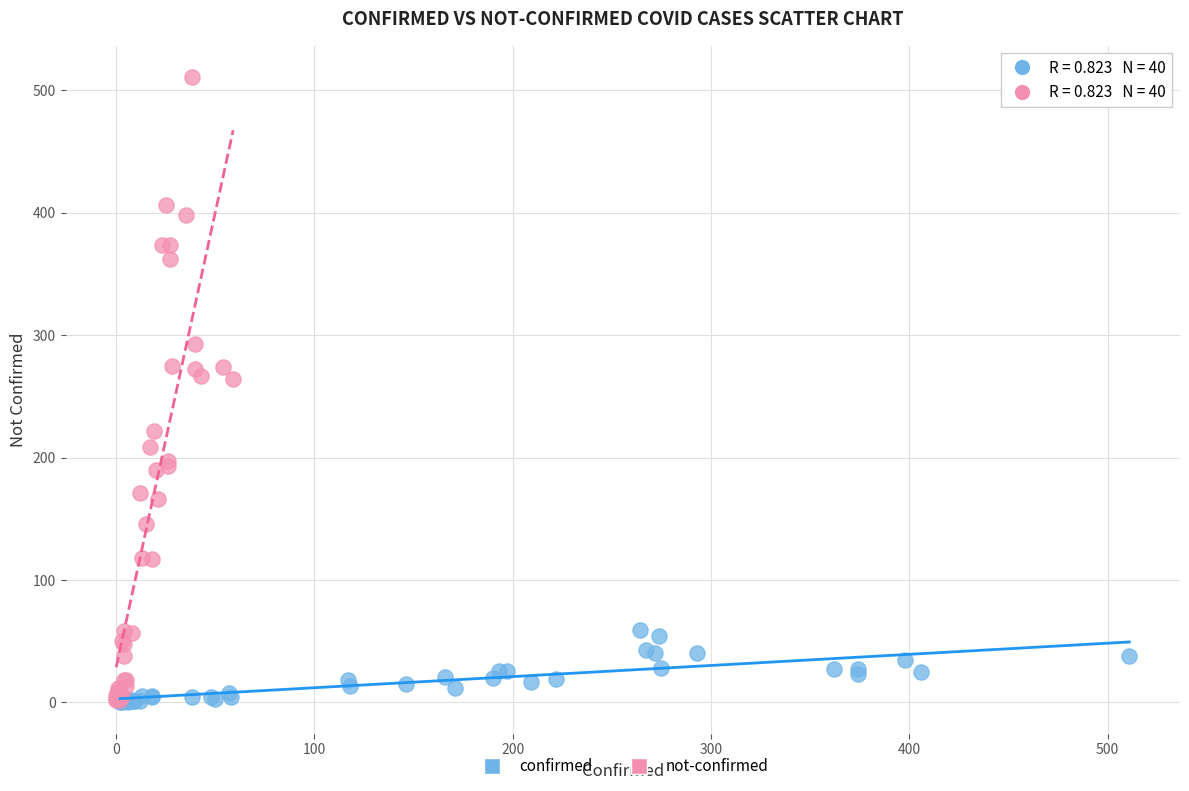

What are all the series names shown in the legend?

confirmed, not-confirmed